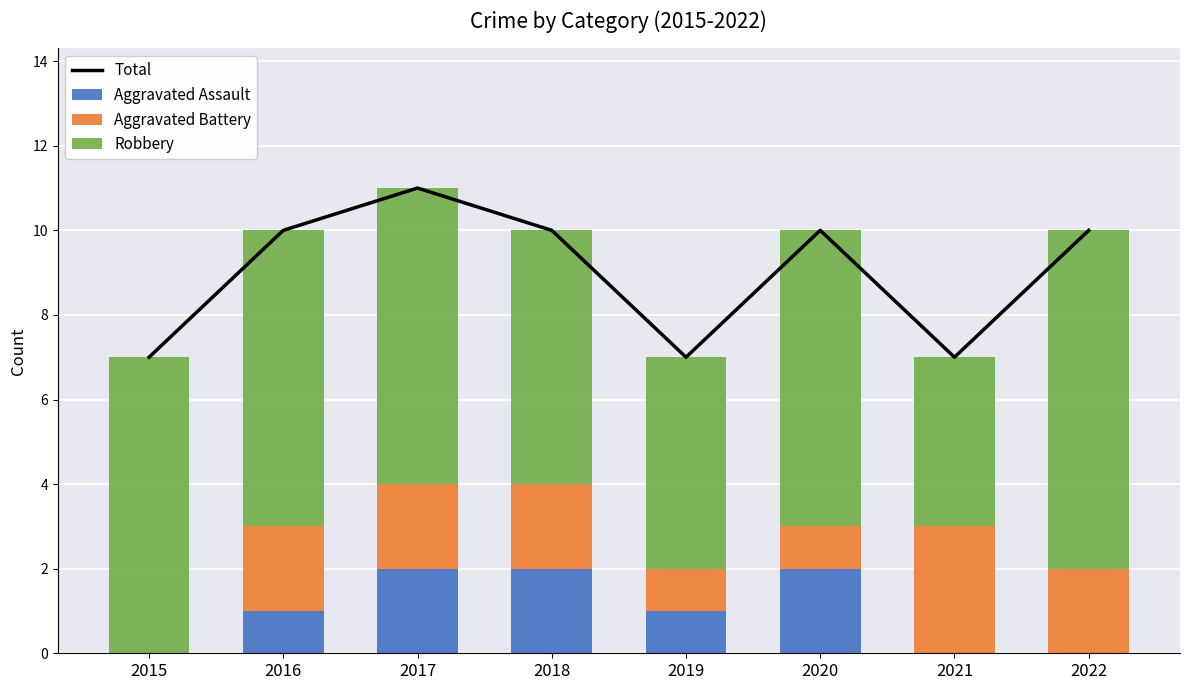

Count the Aggravated Assault values in the range 0 to 2.

8